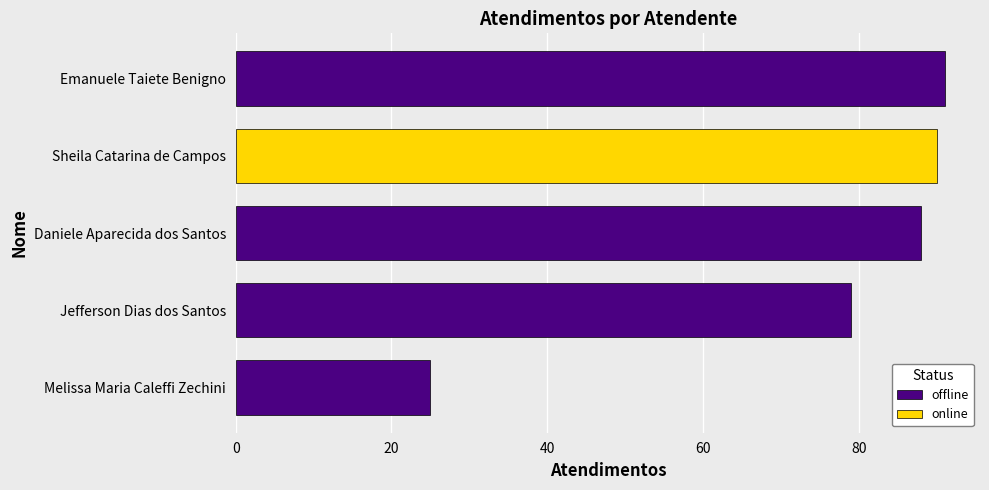

True or false: the data shows 24 at Daniele Aparecida dos Santos.

False